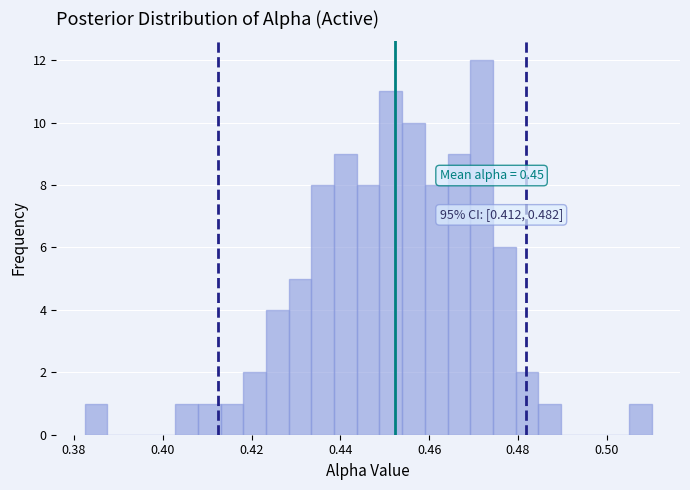

Read against the x-axis, roughly where is the centre of the tallest bar?

0.472